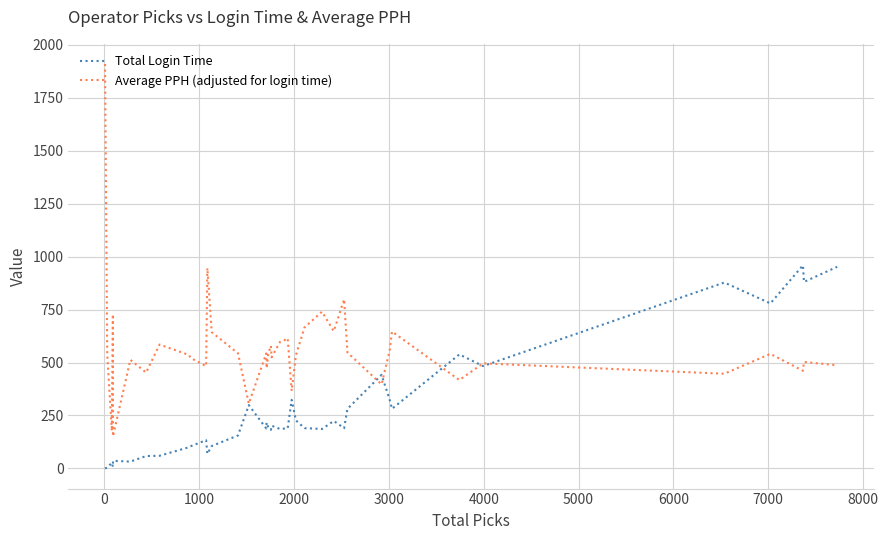

Rank the series by their maximum value, from highest to lowest.

Average PPH (adjusted for login time), Total Login Time